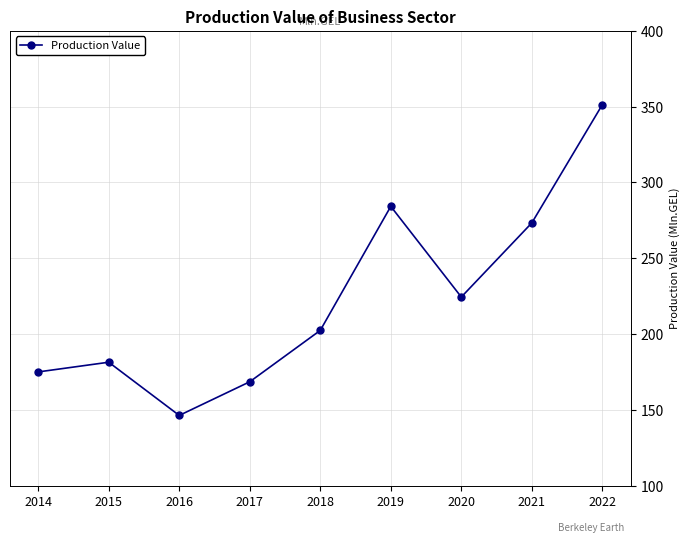

Where is the first local minimum?

2016